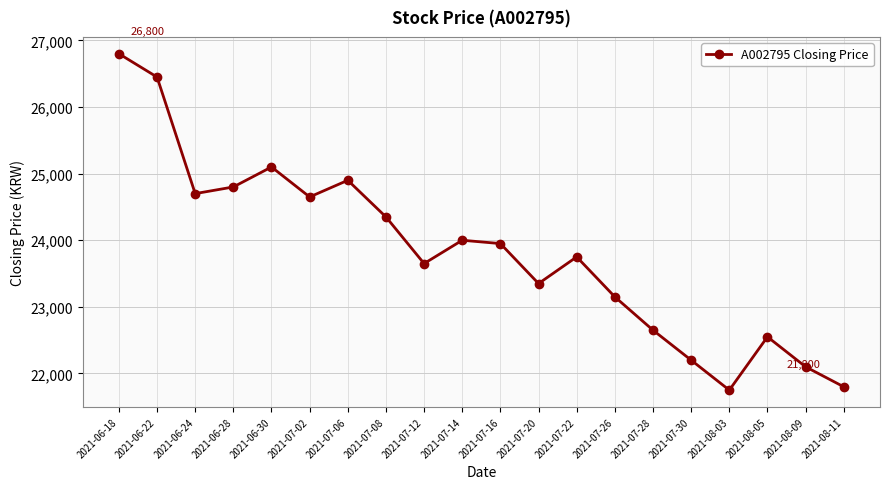

What is the difference between the maximum and minimum values?

5050